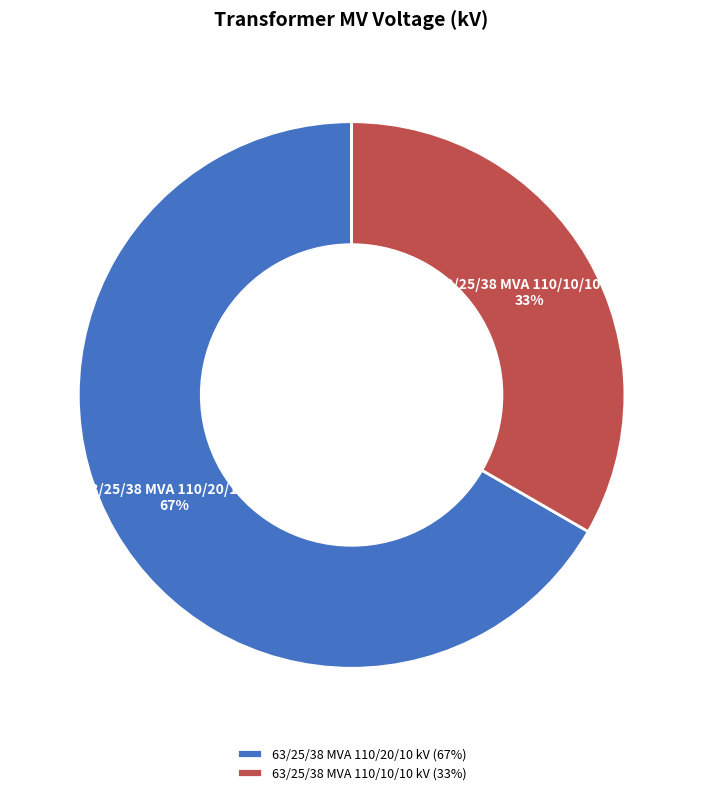

Is it true that 63/25/38 MVA 110/20/10 kV is 67% of the pie?

True